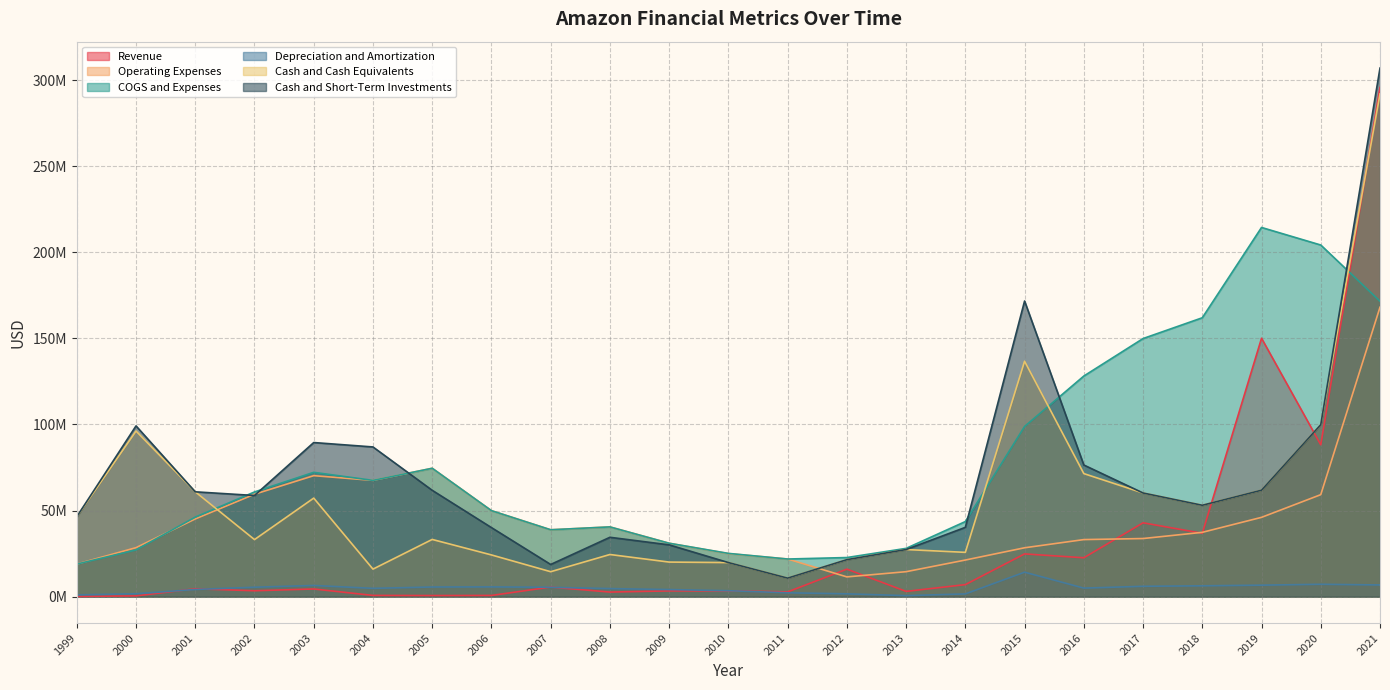

Is the value of Operating Expenses at 2013 greater than the value of COGS and Expenses at 2021?

No